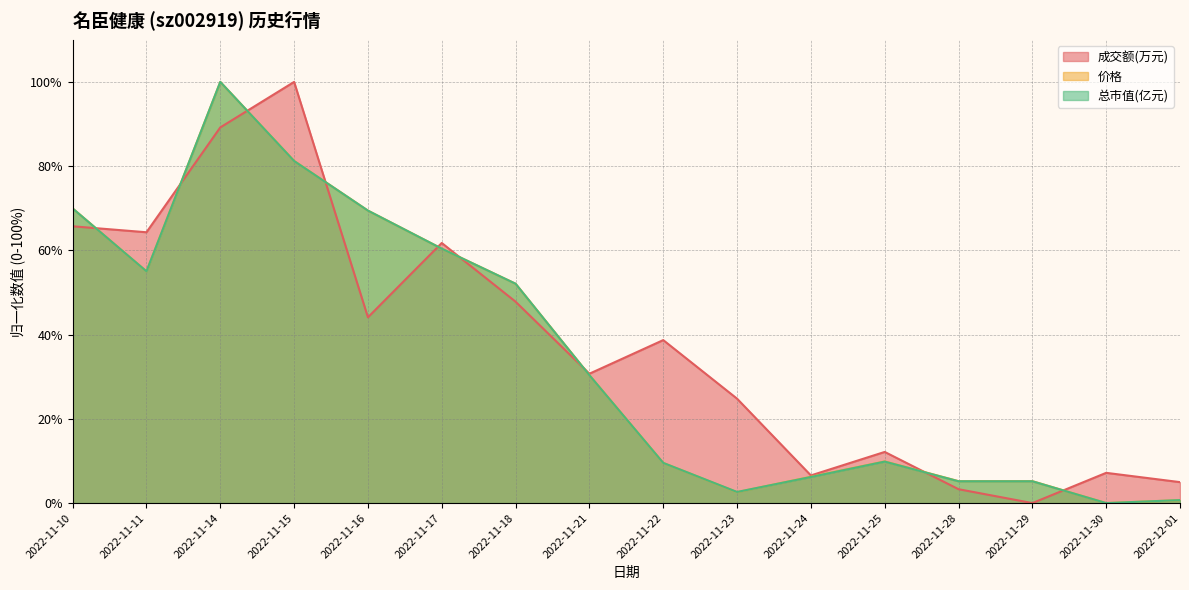

Reading left to right, list all the values displayed in this chart.

成交额(万元): 2022-11-10=65.7	2022-11-11=64.3	2022-11-14=89.2	2022-11-15=100.0	2022-11-16=44.1	2022-11-17=61.8	2022-11-18=47.8	2022-11-21=30.7	2022-11-22=38.7	2022-11-23=24.8	2022-11-24=6.6	2022-11-25=12.1	2022-11-28=3.3	2022-11-29=0.0	2022-11-30=7.2	2022-12-01=5.0
价格: 2022-11-10=70.0	2022-11-11=55.0	2022-11-14=100.0	2022-11-15=81.2	2022-11-16=69.4	2022-11-17=60.4	2022-11-18=52.1	2022-11-21=30.4	2022-11-22=9.5	2022-11-23=2.6	2022-11-24=6.2	2022-11-25=9.9	2022-11-28=5.2	2022-11-29=5.2	2022-11-30=0.0	2022-12-01=0.7
总市值(亿元): 2022-11-10=69.9	2022-11-11=55.0	2022-11-14=100.0	2022-11-15=81.2	2022-11-16=69.4	2022-11-17=60.4	2022-11-18=52.1	2022-11-21=30.4	2022-11-22=9.5	2022-11-23=2.6	2022-11-24=6.2	2022-11-25=9.8	2022-11-28=5.2	2022-11-29=5.2	2022-11-30=0.0	2022-12-01=0.7